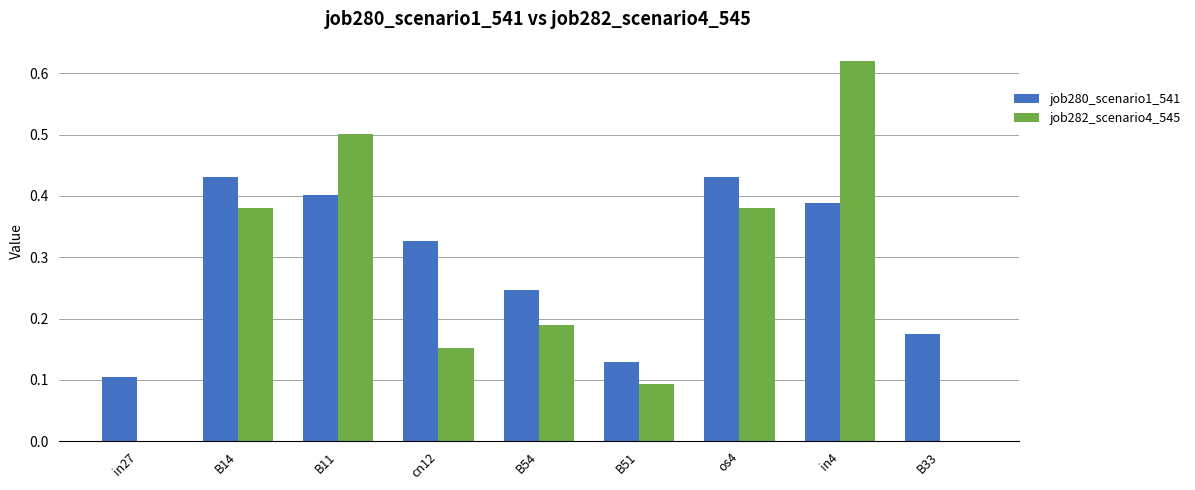

What is the sum of all job282_scenario4_545 values?

2.3